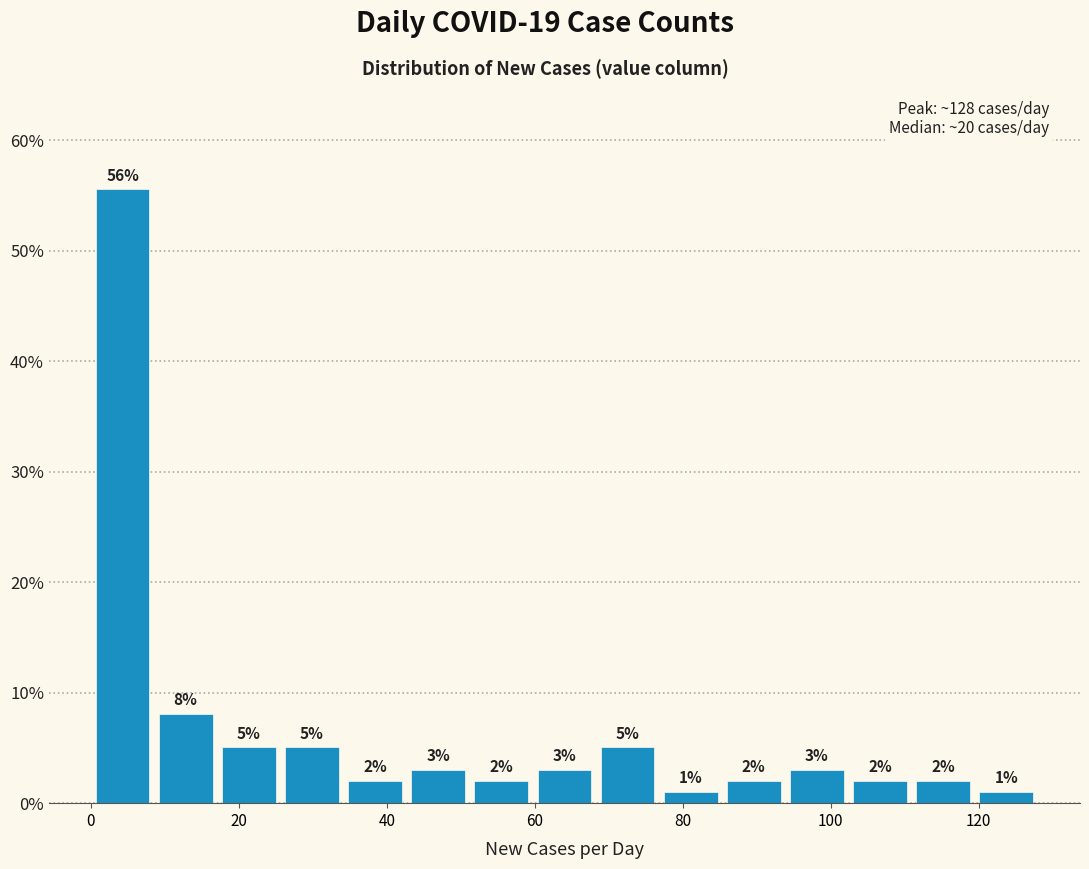

Over which range of the x-axis is the bar tallest?

0 to 8